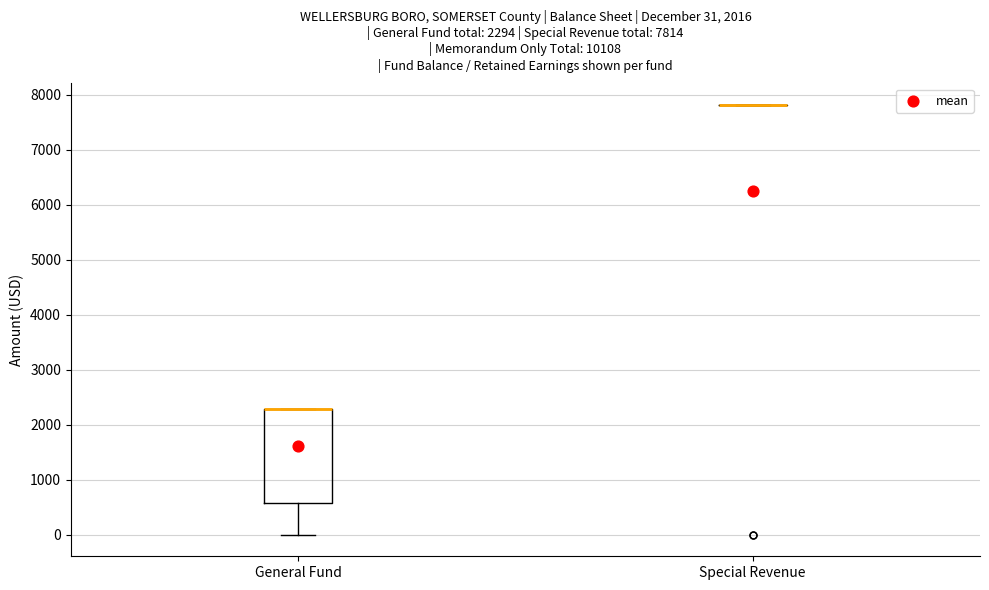

Which box is the tallest, from its lower edge to its upper edge?

General Fund